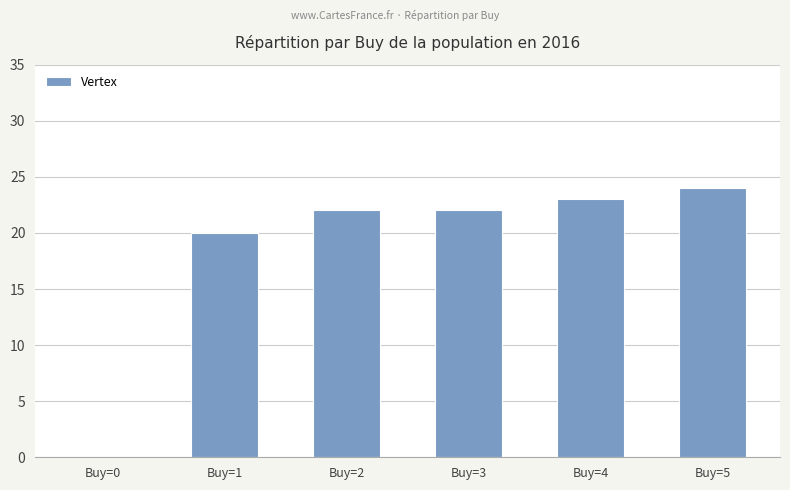

What is the sum of the values at Buy=1 and Buy=2?

42